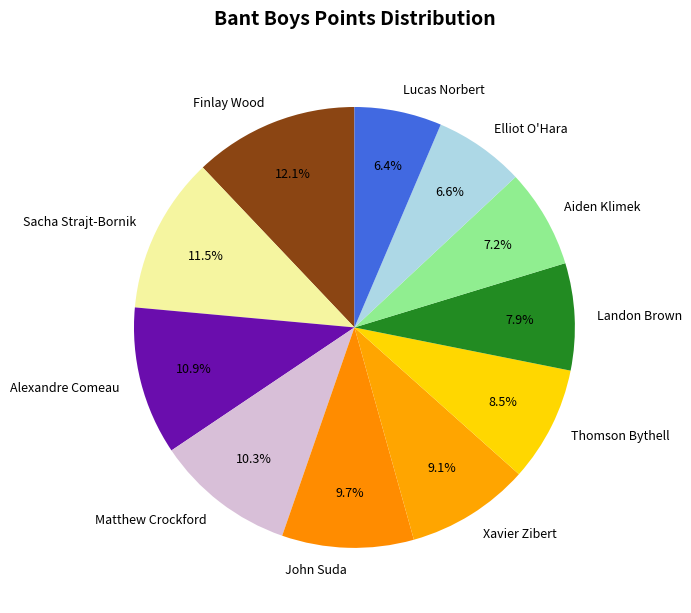

How many slices are in this pie chart?

11